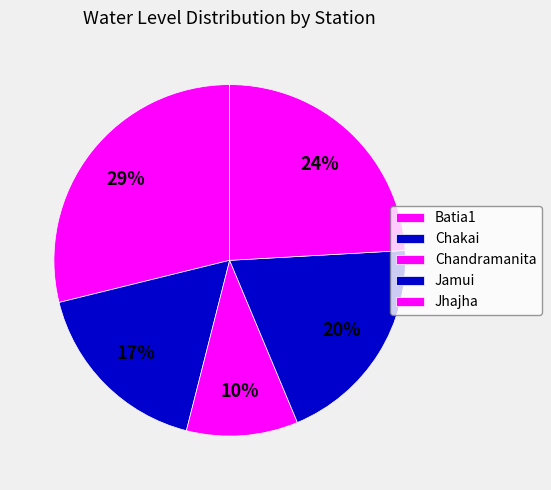

To the nearest percent, what is the combined percentage of Jamui and Chandramanita?

30%